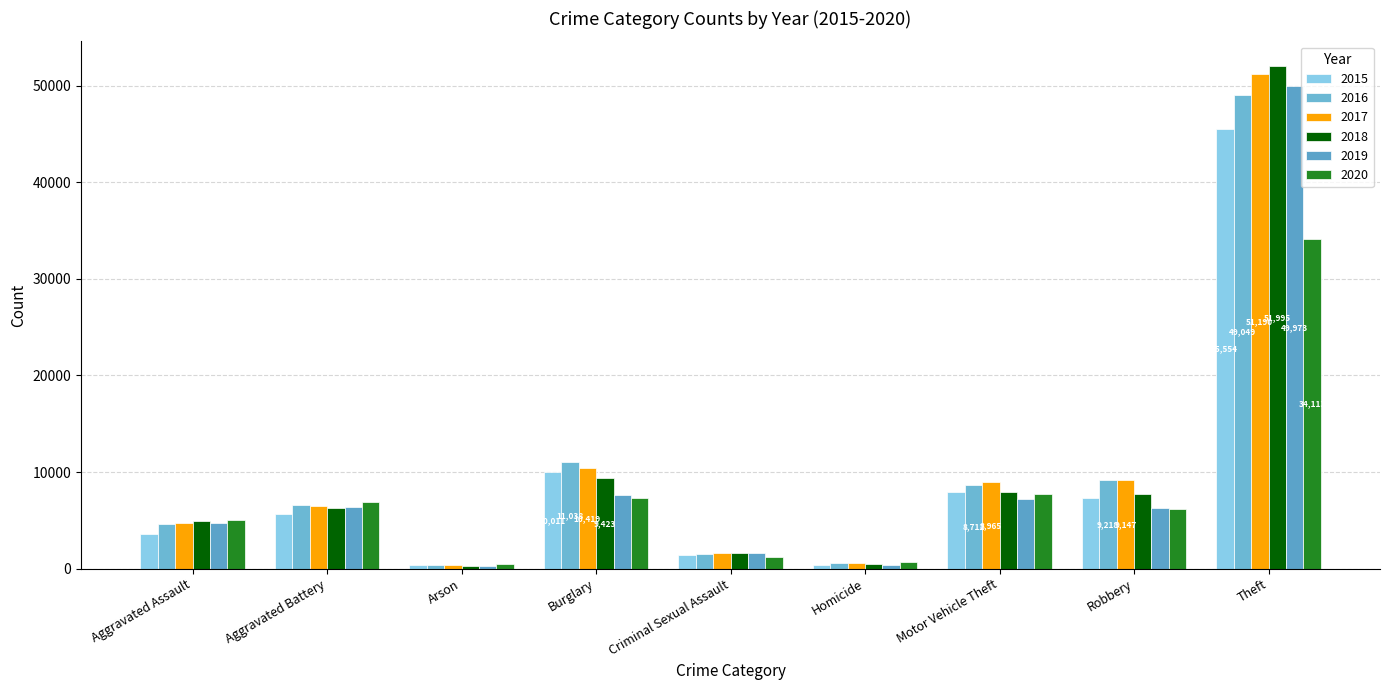

Count the number of data series in this chart.

6